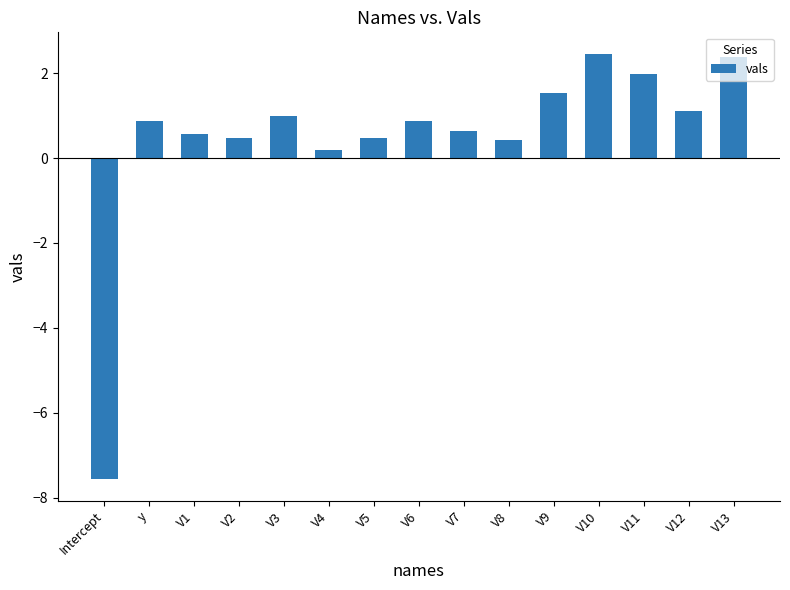

Reading right to left, transcribe all the data shown in this chart.

2.4	1.1	2.0	2.5	1.5	0.4	0.6	0.9	0.5	0.2	1.0	0.5	0.6	0.9	-7.6